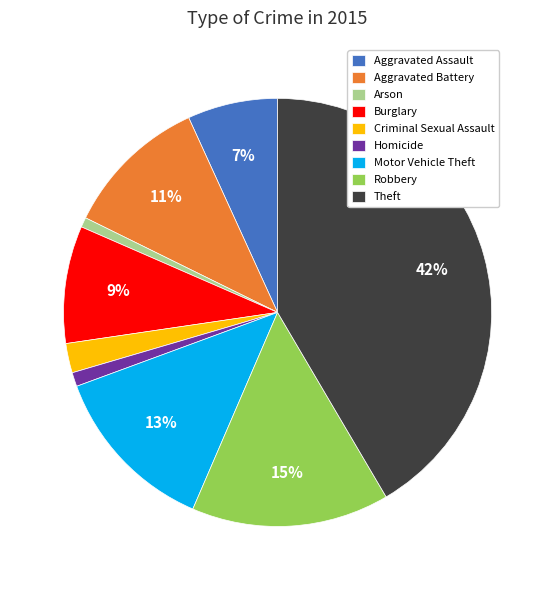

What is the largest slice in the pie chart?

Theft